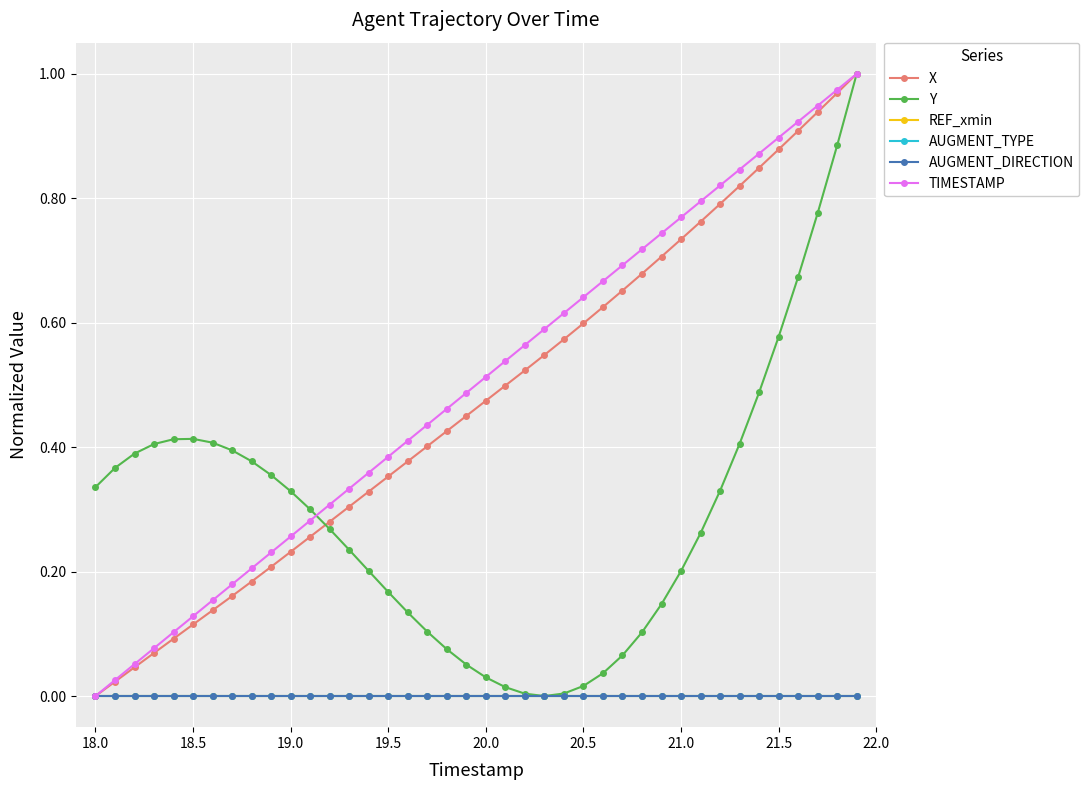

How many lines are shown in the chart?

6